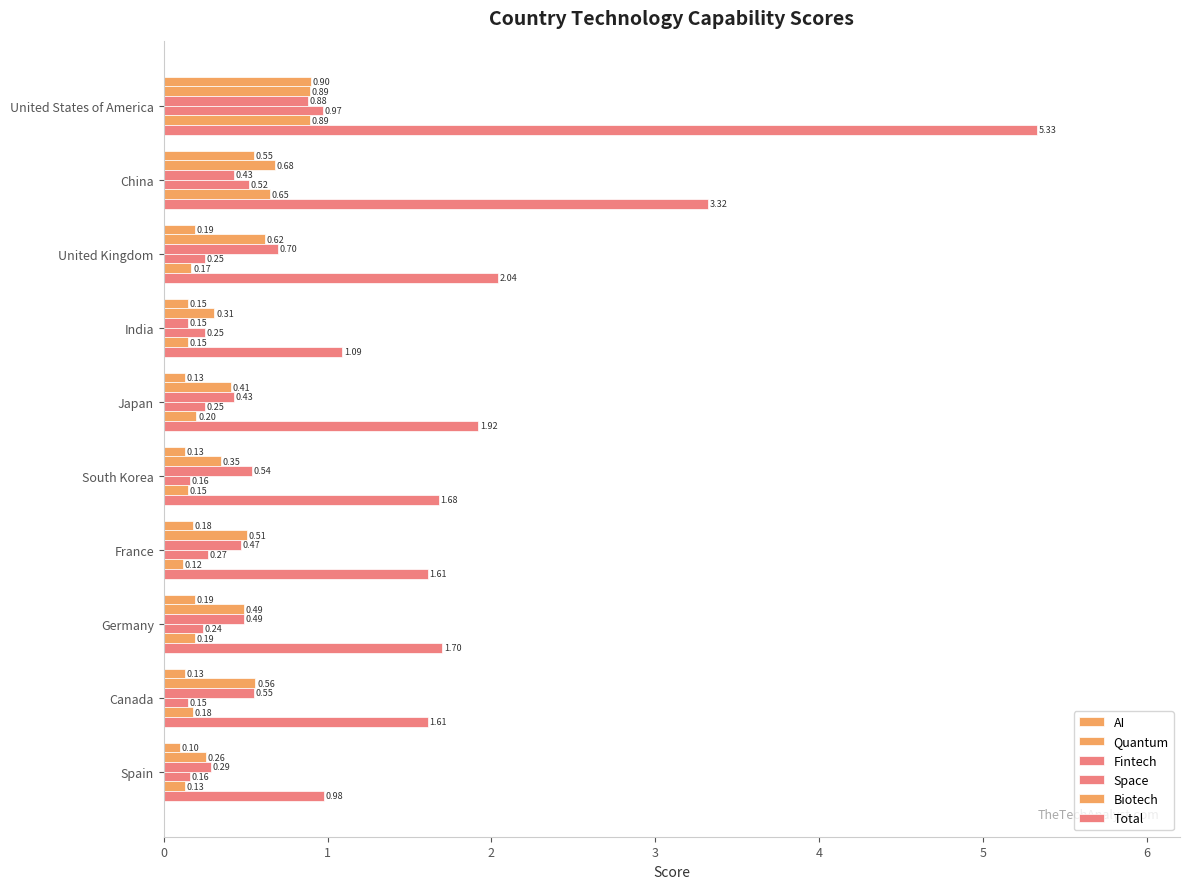

How many values in the Total series are below 1?

1